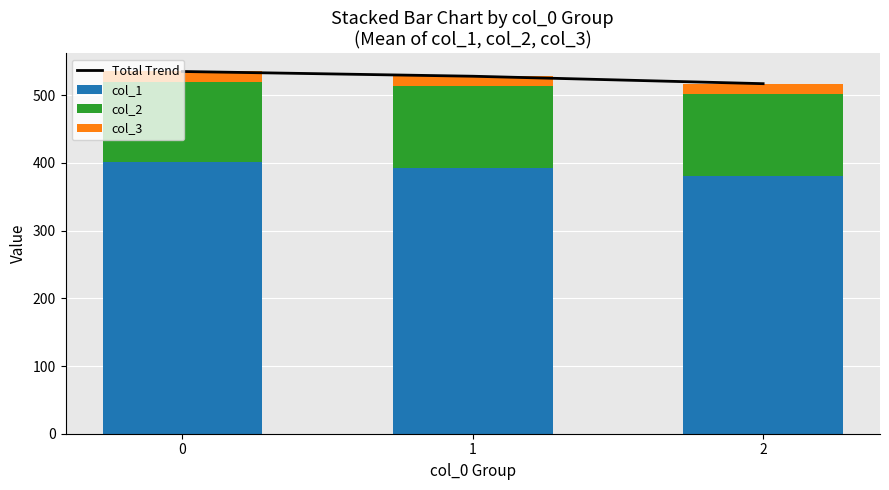

List the series in order of their overall mean, lowest first.

col_3, col_2, col_1, Total Trend